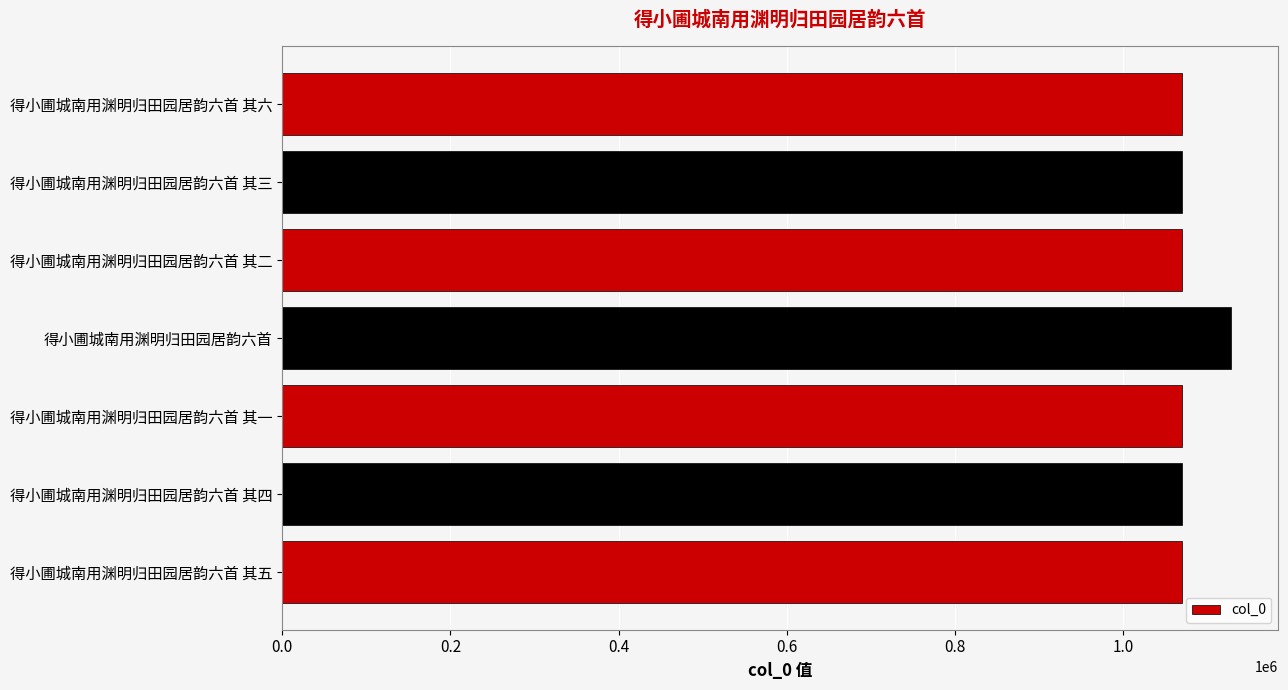

What is the sum of the values at 得小圃城南用渊明归田园居韵六首 其一 and 得小圃城南用渊明归田园居韵六首 其二?

2140409